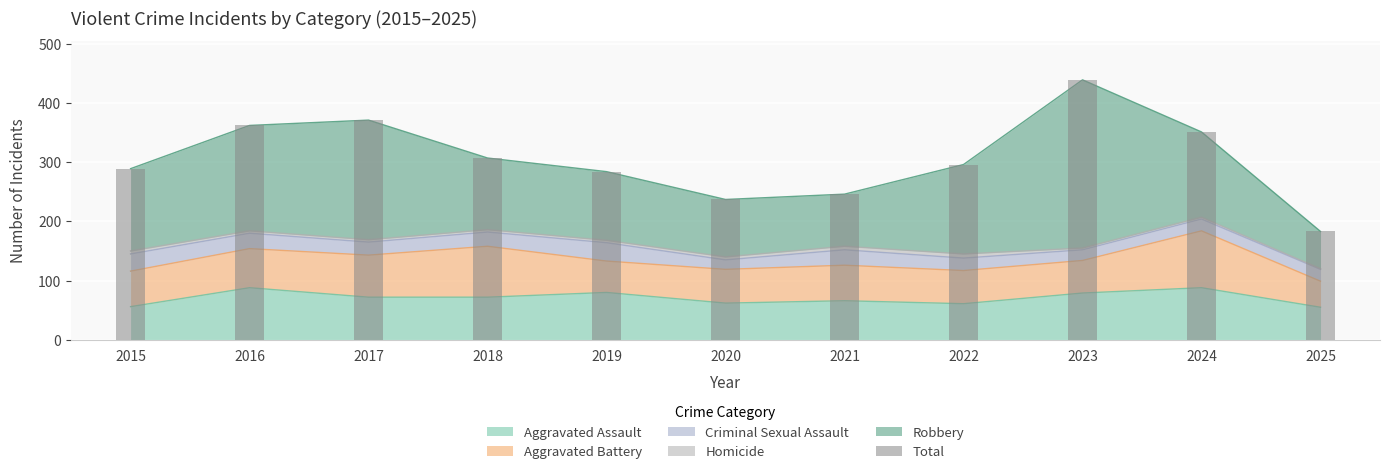

What is the greatest value displayed?

439